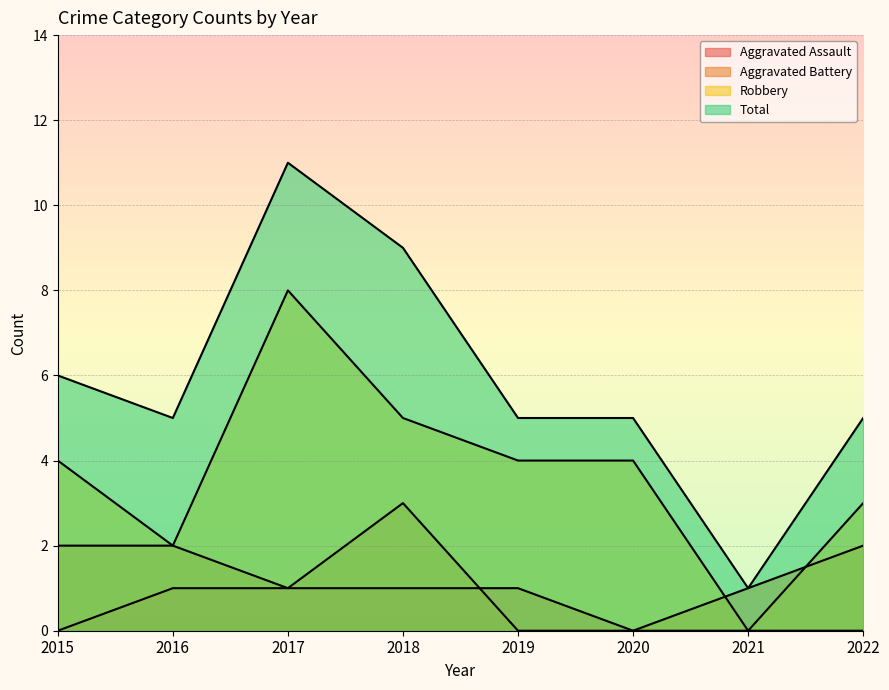

At which category does Total reach its first local peak?

2017